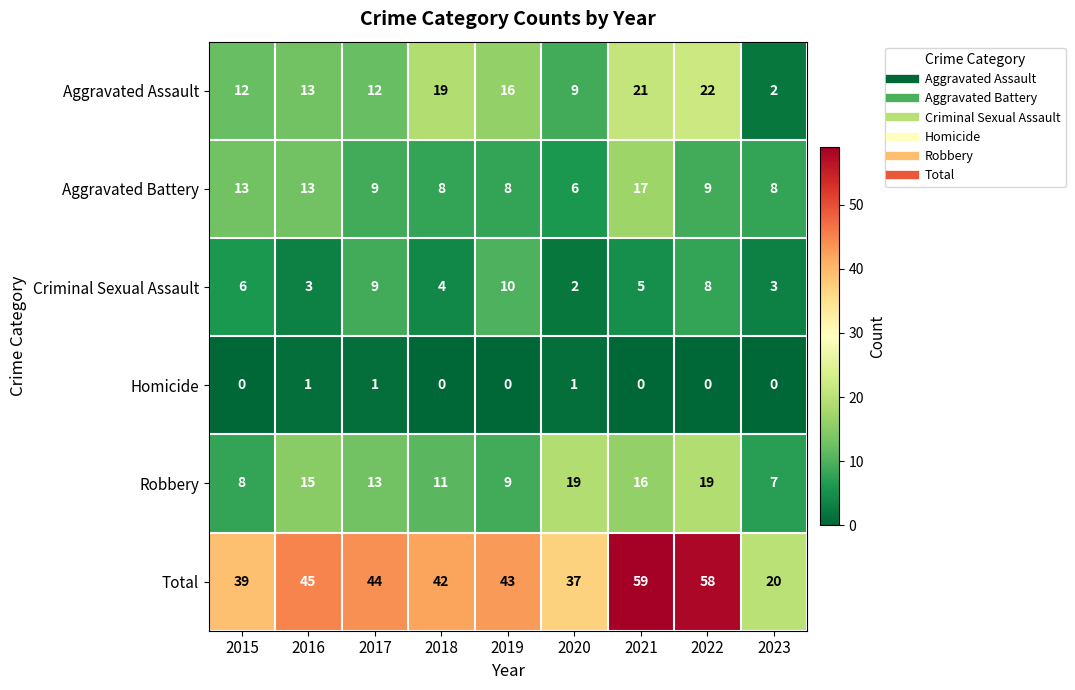

Which series changed the most between 2019 and 2021?

Total